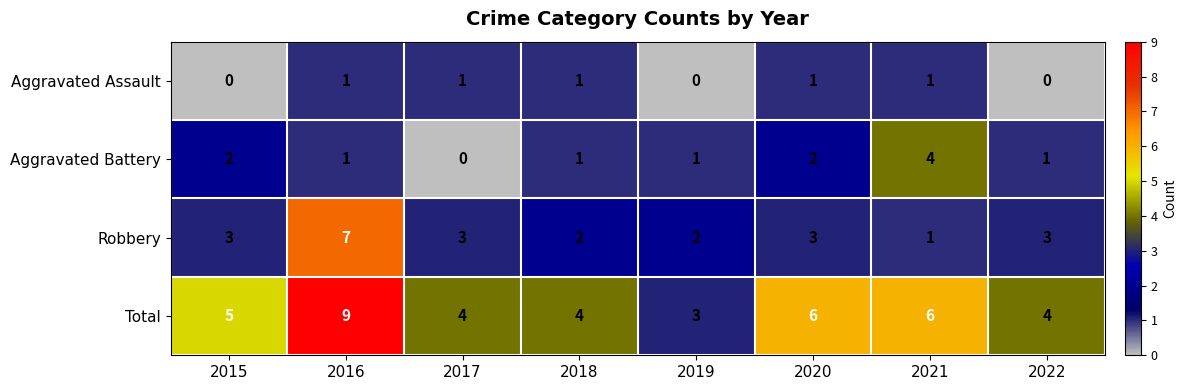

The value of Aggravated Battery at 2022 is 0. True or false?

False